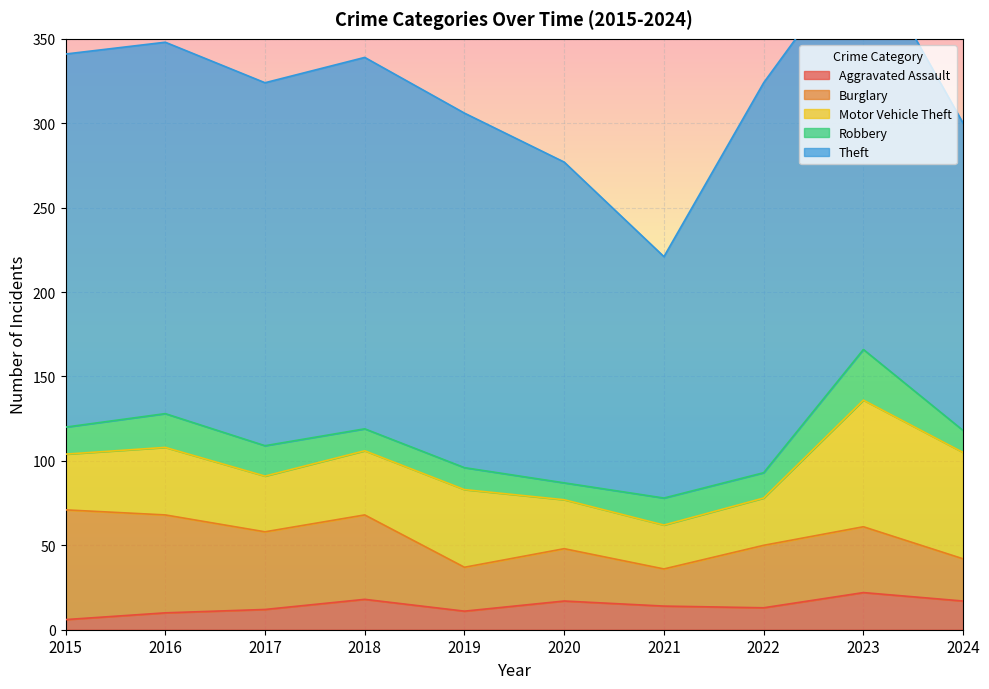

How many lines are shown in the chart?

5